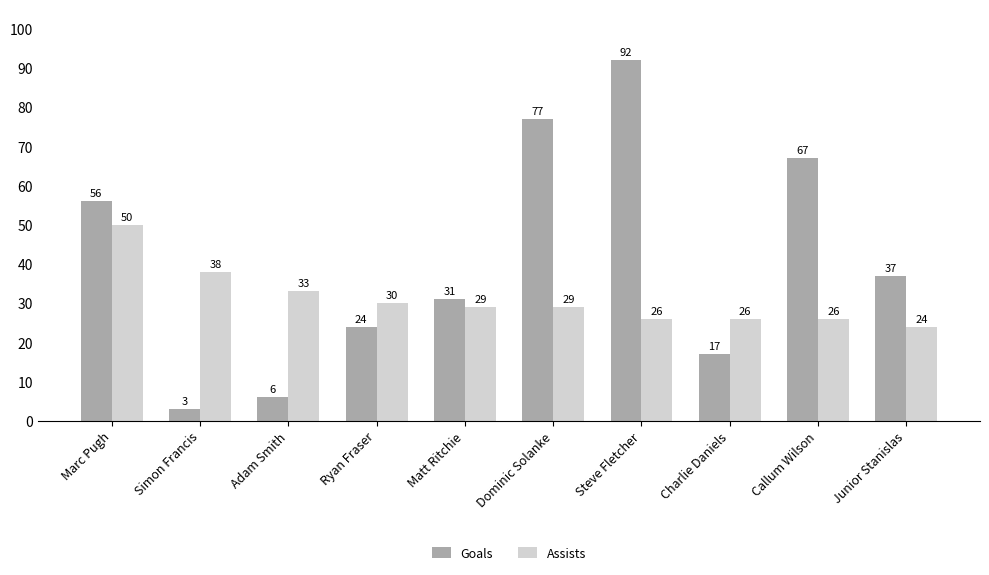

List the labels in order of Goals value, smallest first.

Simon Francis, Adam Smith, Charlie Daniels, Ryan Fraser, Matt Ritchie, Junior Stanislas, Marc Pugh, Callum Wilson, Dominic Solanke, Steve Fletcher